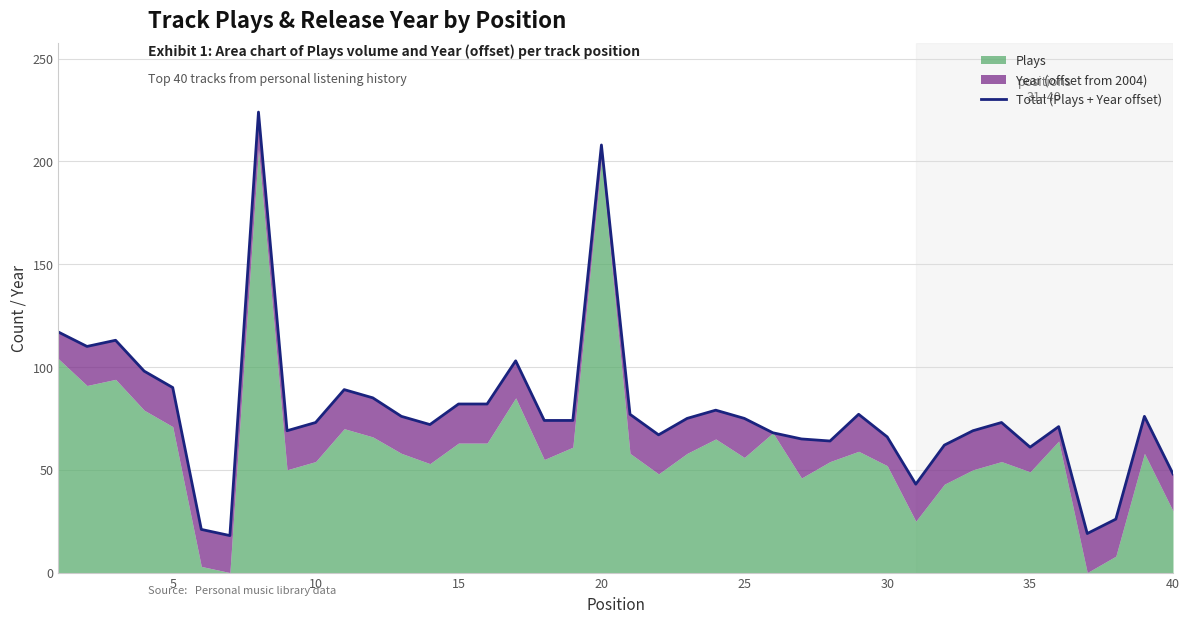

Does the chart display data point markers on the line(s)?

No